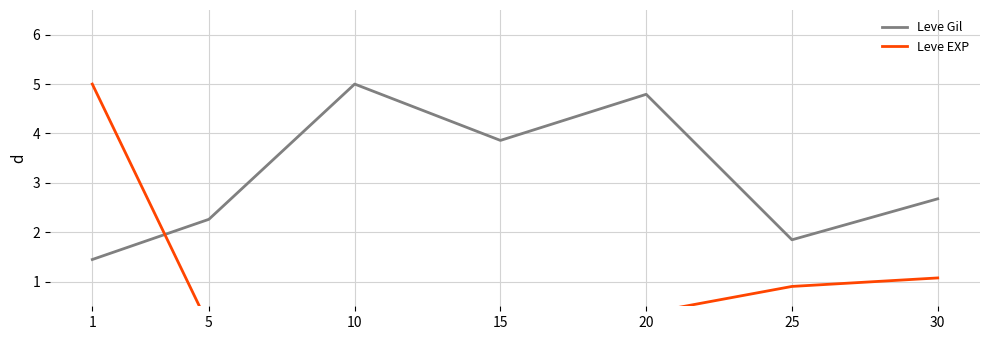

Which category has the lowest value in the Leve EXP series?

5